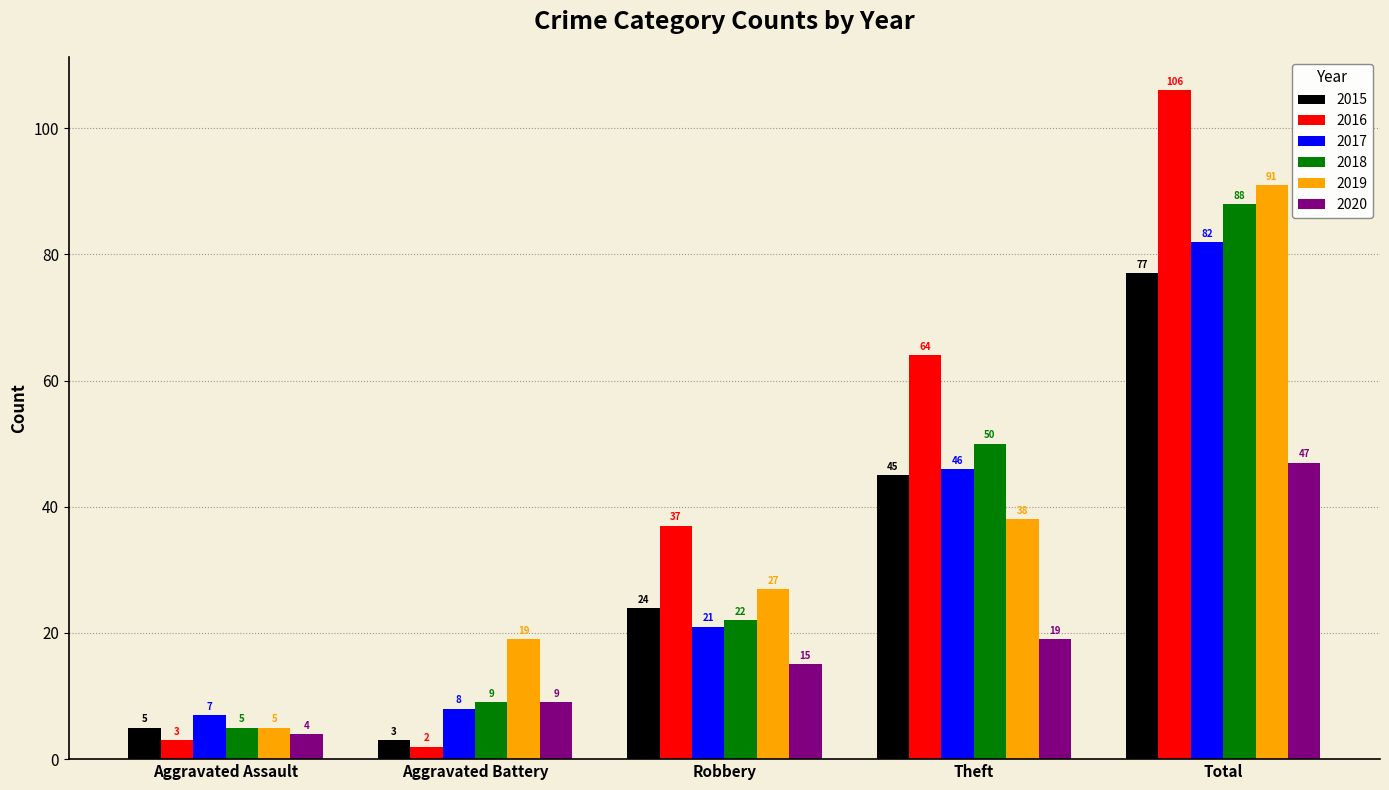

What is the difference between the highest and lowest values at Total?

59